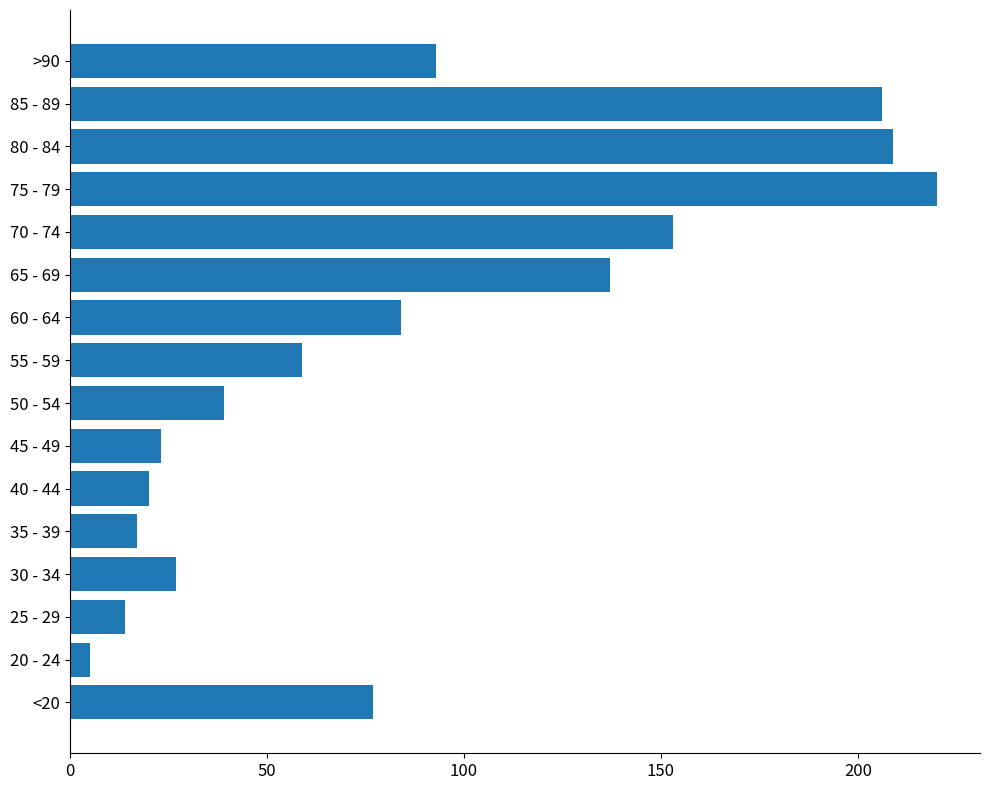

What is the difference between the maximum and minimum values?

215